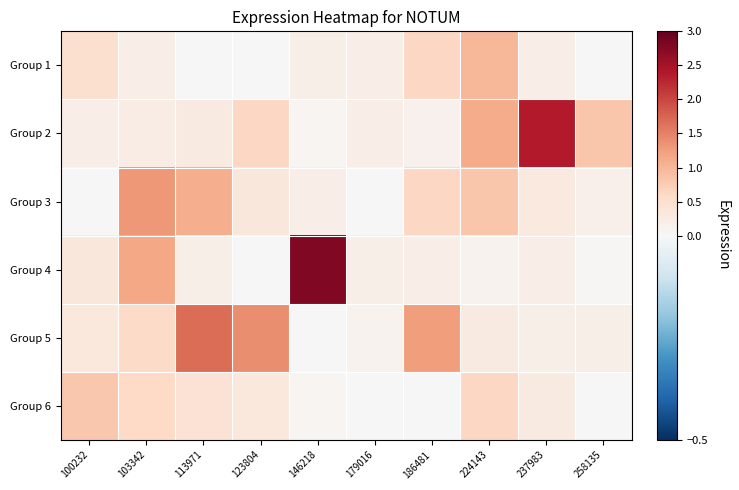

Reading right to left, what are all the values shown in this chart?

Group 1: 258135=0.0	237983=0.2	224143=1.0	186481=0.6	179016=0.2	146218=0.2	123804=0.0	113971=0.0	103342=0.2	100232=0.5
Group 2: 258135=0.8	237983=2.4	224143=1.1	186481=0.1	179016=0.2	146218=0.1	123804=0.6	113971=0.3	103342=0.2	100232=0.2
Group 3: 258135=0.2	237983=0.3	224143=0.8	186481=0.6	179016=0.0	146218=0.2	123804=0.3	113971=1.1	103342=1.3	100232=0.0
Group 4: 258135=0.0	237983=0.2	224143=0.1	186481=0.2	179016=0.2	146218=2.8	123804=0.0	113971=0.2	103342=1.2	100232=0.3
Group 5: 258135=0.2	237983=0.2	224143=0.3	186481=1.3	179016=0.1	146218=0.0	123804=1.4	113971=1.7	103342=0.6	100232=0.3
Group 6: 258135=0.0	237983=0.3	224143=0.6	186481=0.0	179016=0.0	146218=0.1	123804=0.3	113971=0.4	103342=0.6	100232=0.8